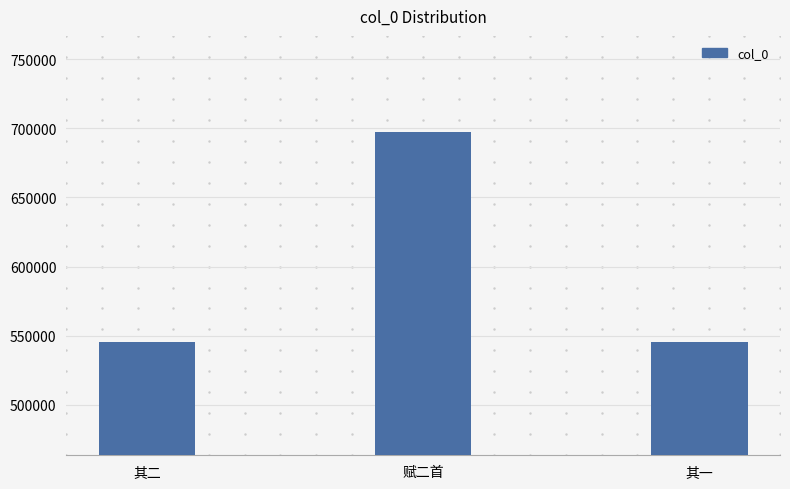

At which category does the chart reach its peak across all series?

赋二首